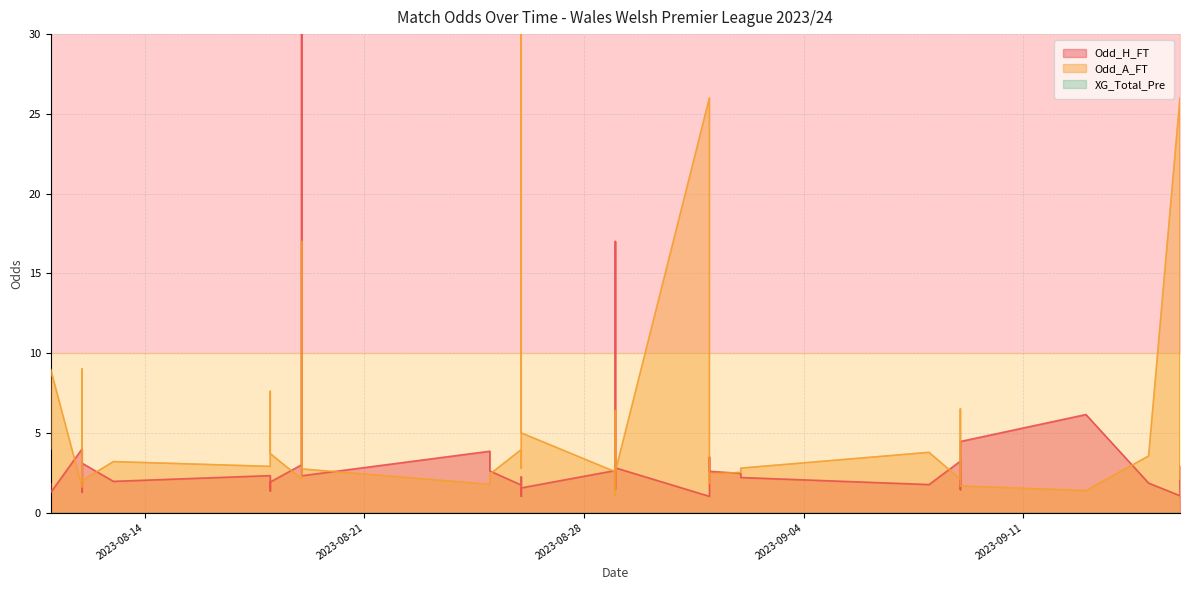

In Odd_H_FT, how many points are lower than both neighbors (excluding endpoints)?

12